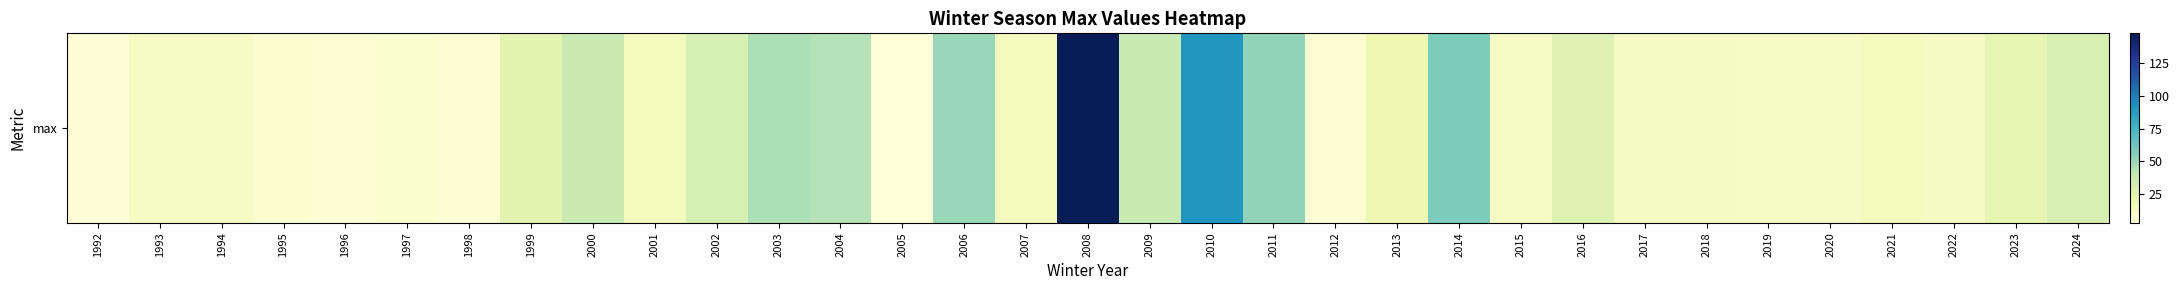

List the labels in order of value, largest first.

2008, 2010, 2014, 2011, 2006, 2003, 2004, 2009, 2000, 2002, 2024, 2016, 1999, 2023, 2013, 2001, 2007, 2021, 2017, 2018, 2022, 1993, 1994, 2015, 2019, 2020, 1997, 1995, 1996, 1998, 2012, 1992, 2005